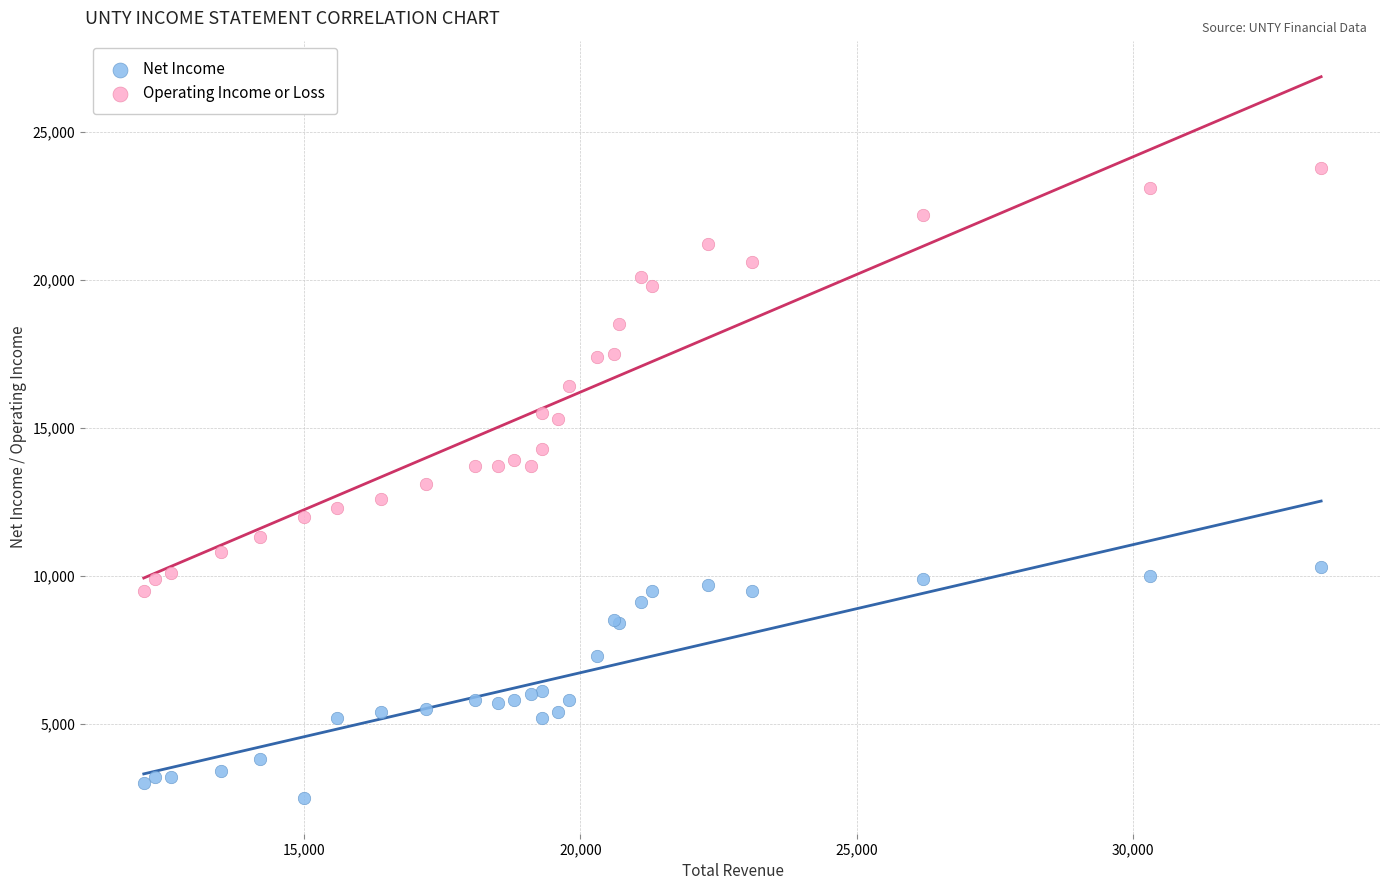

Which series contains the lowest Y value?

Net Income